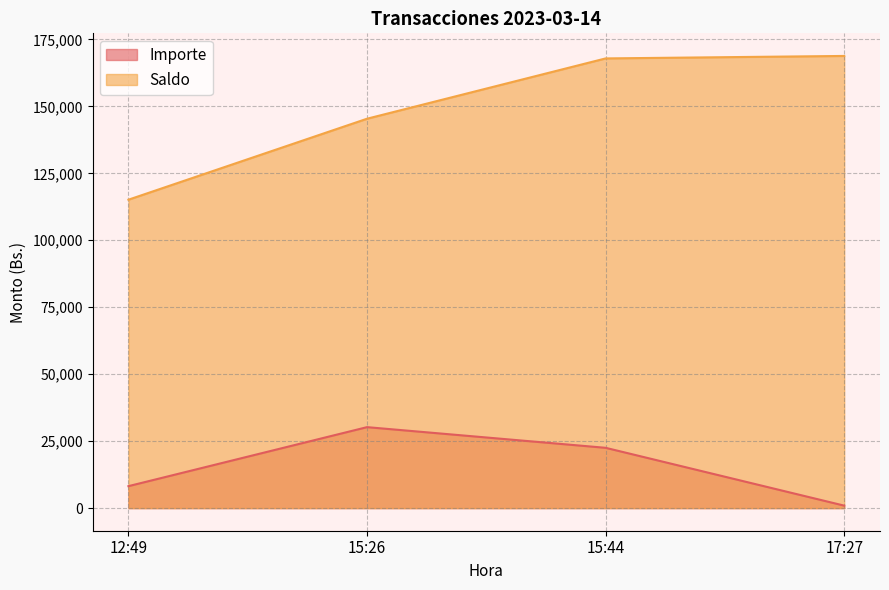

True or false: Importe has a value of 925.0 at 17:27.

True